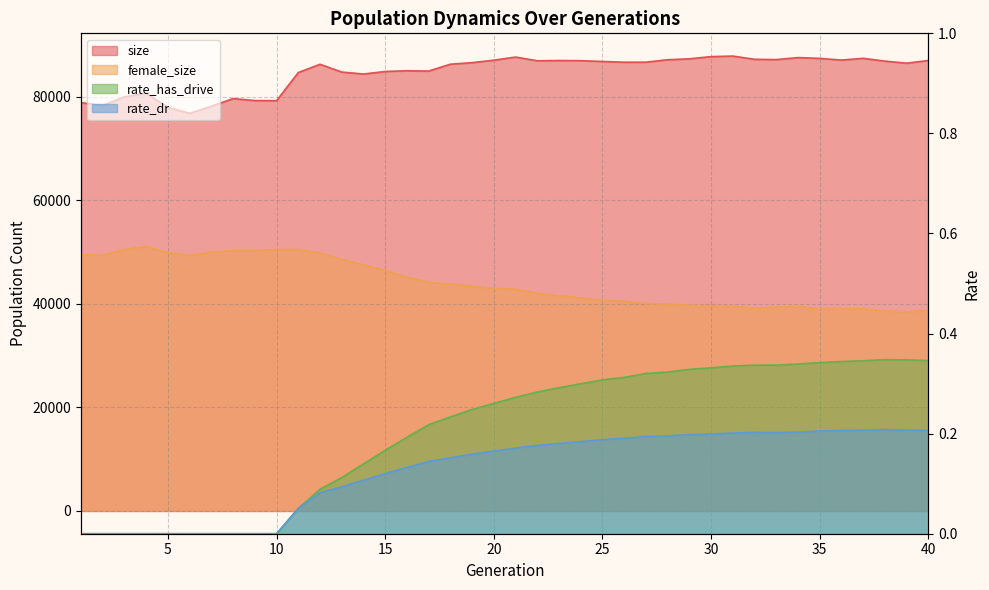

Does the chart have visible grid lines?

Yes